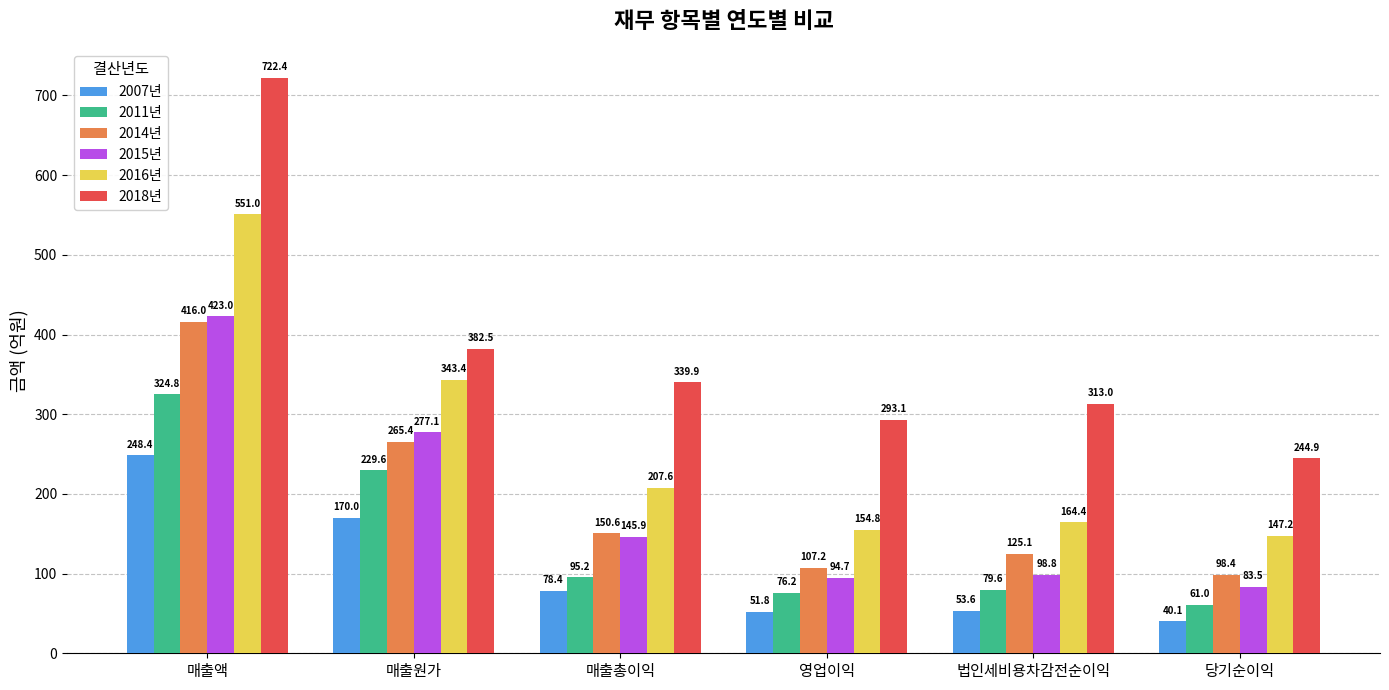

Are the bars horizontal?

No